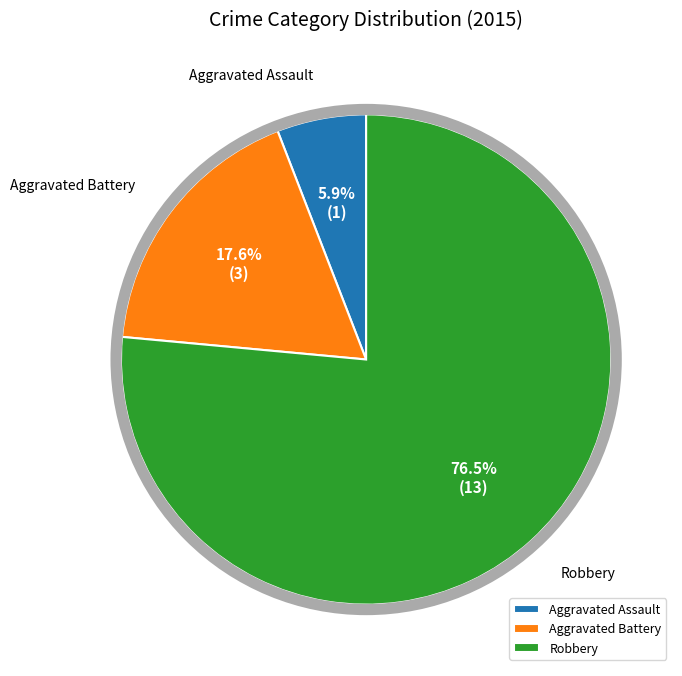

What is the total percentage of Robbery and Aggravated Battery?

94.1%